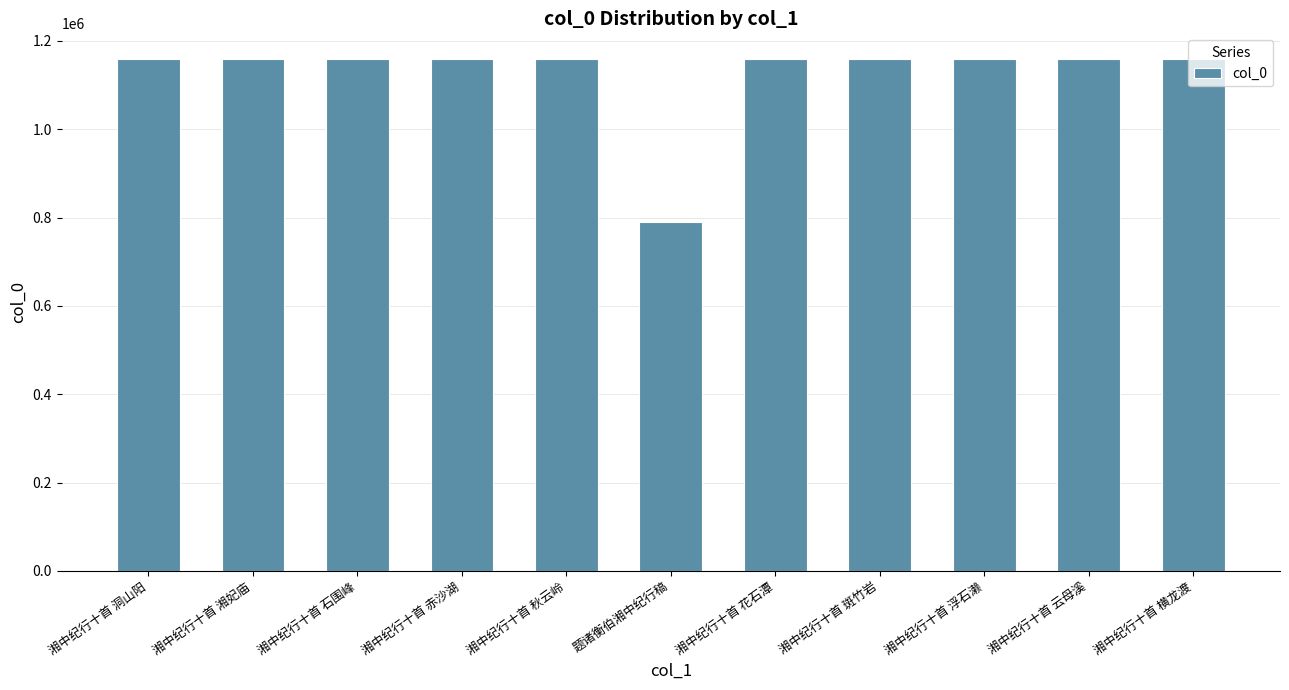

What is the sum of all values?

12379527